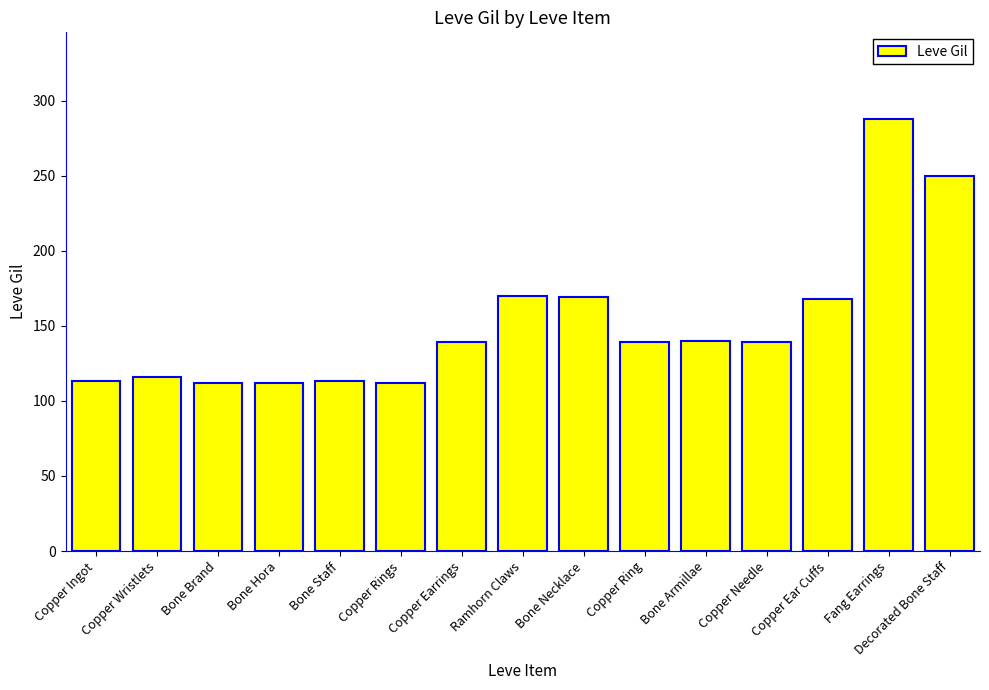

Which category has the highest value across all series?

Fang Earrings